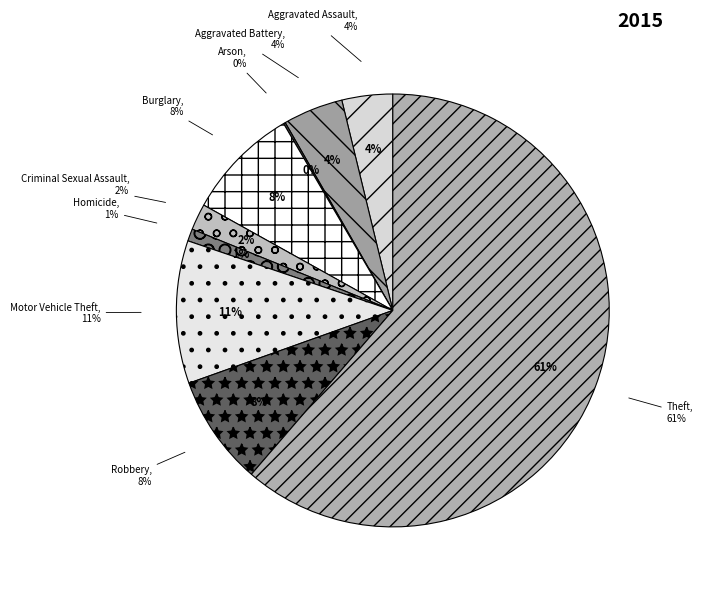

Between Aggravated Assault and Motor Vehicle Theft, which is larger?

Motor Vehicle Theft